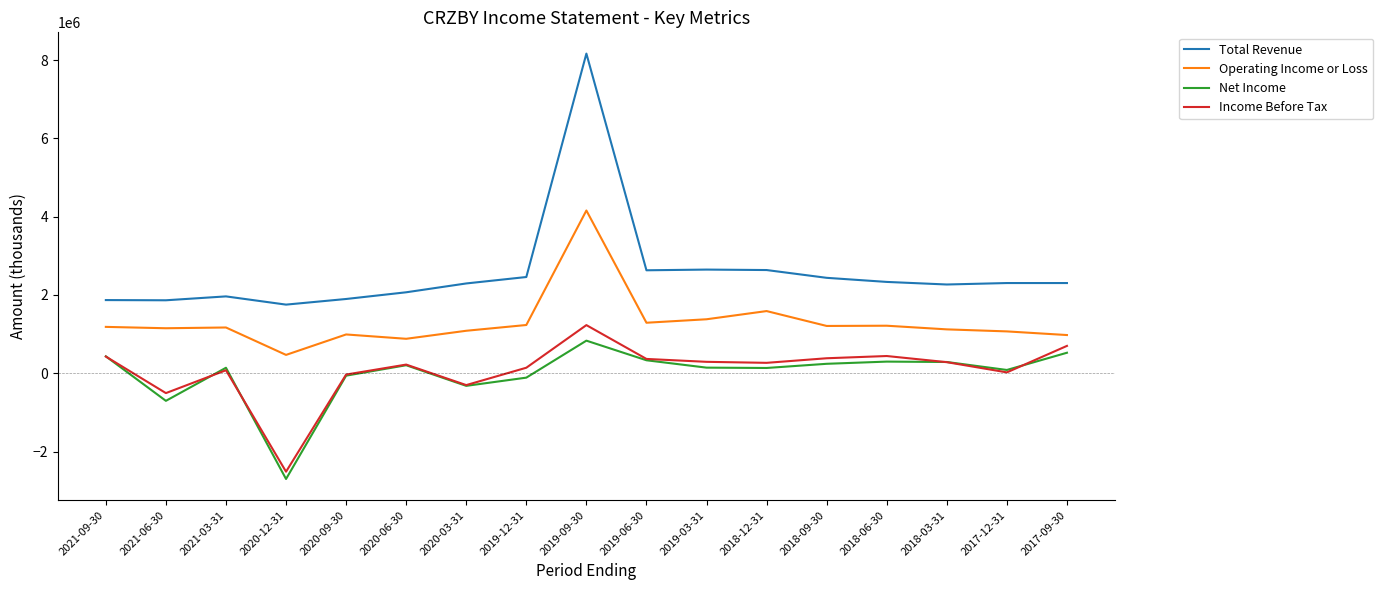

True or false: Total Revenue and Income Before Tax intersect in this chart.

False